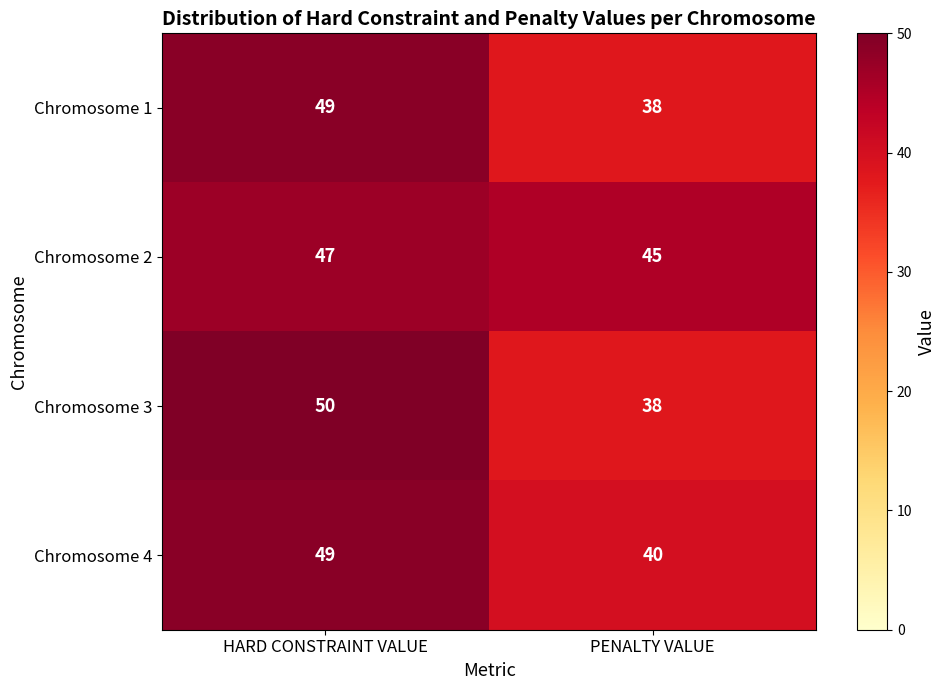

At which category is the sum across all series the highest?

HARD CONSTRAINT VALUE